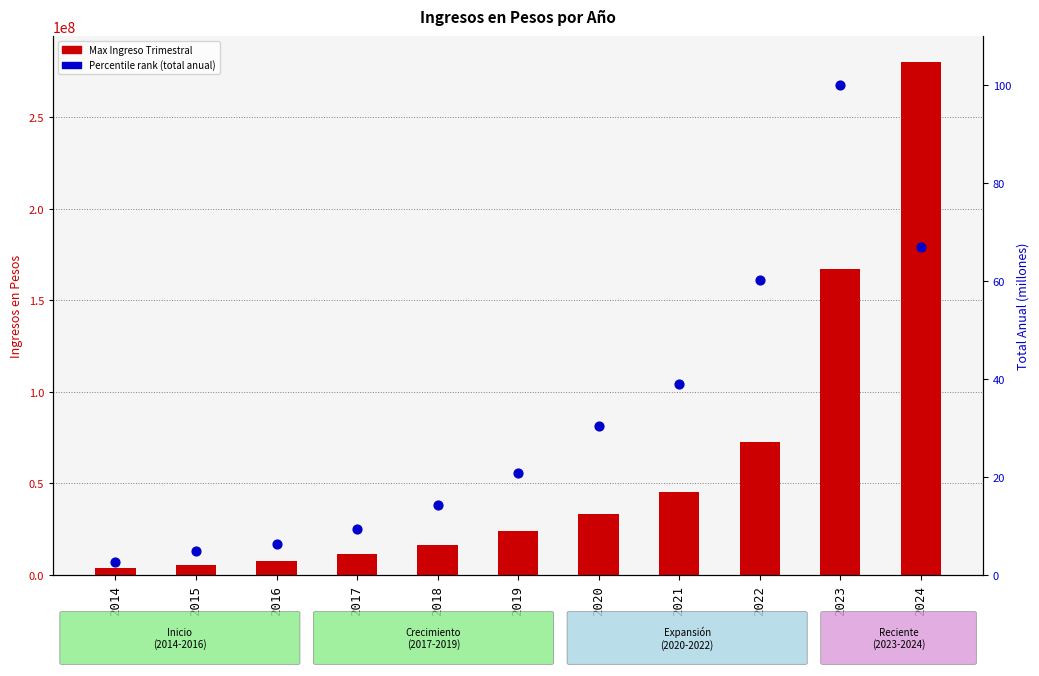

Which series contains the lowest Y value?

Percentile rank (annual total)